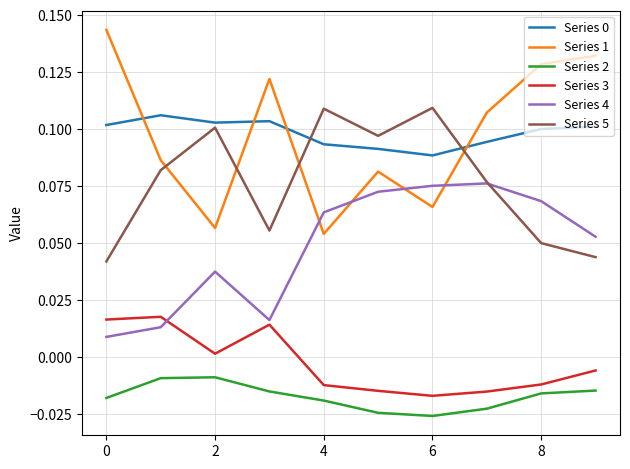

Which series has the largest range (max minus min)?

Series 1